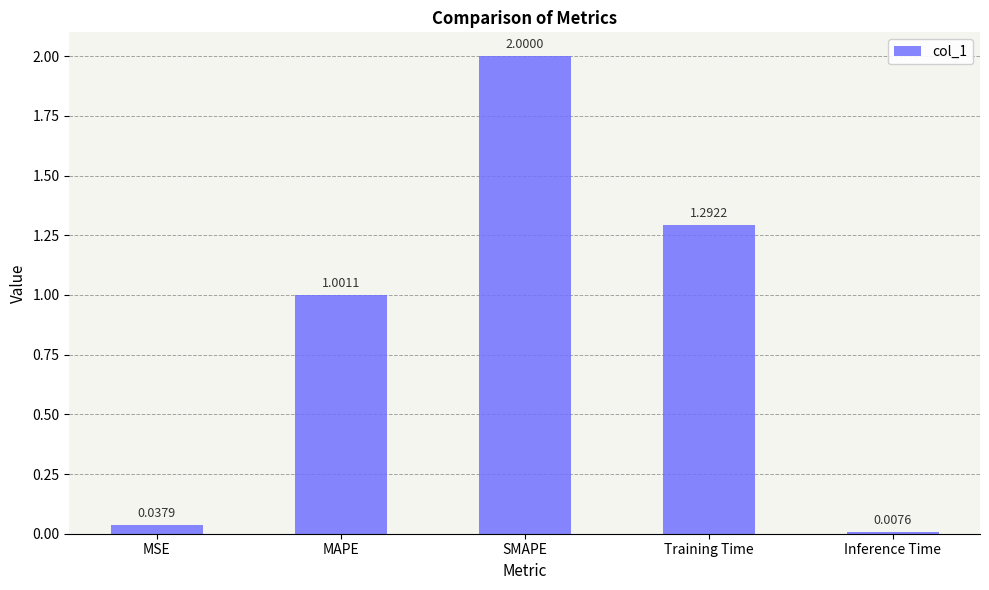

Does the chart contain any negative values?

No